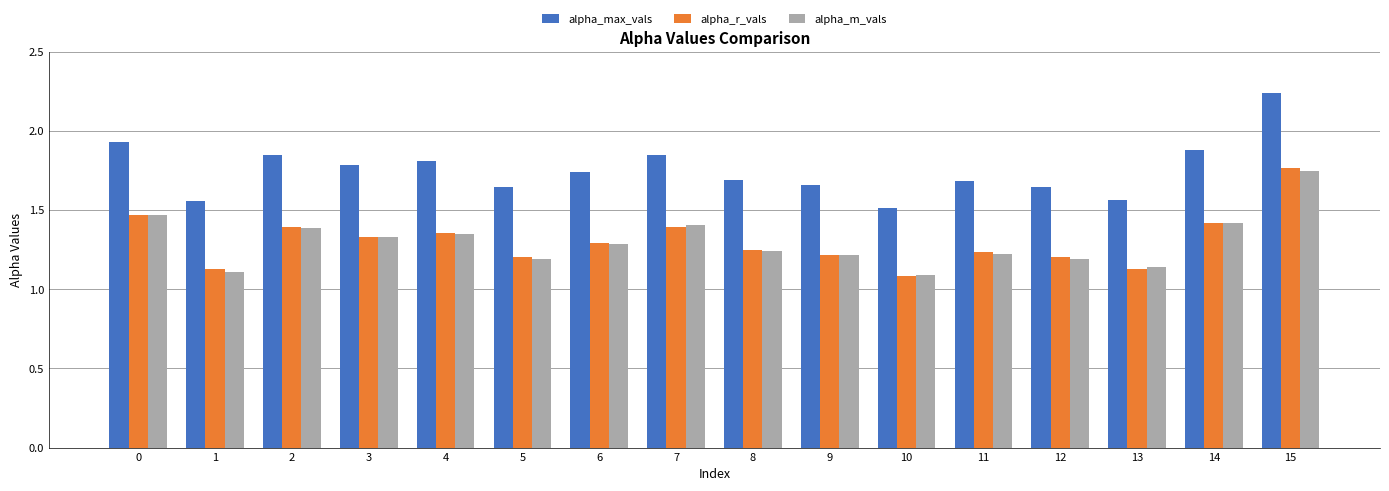

How many bars are there in total?

48